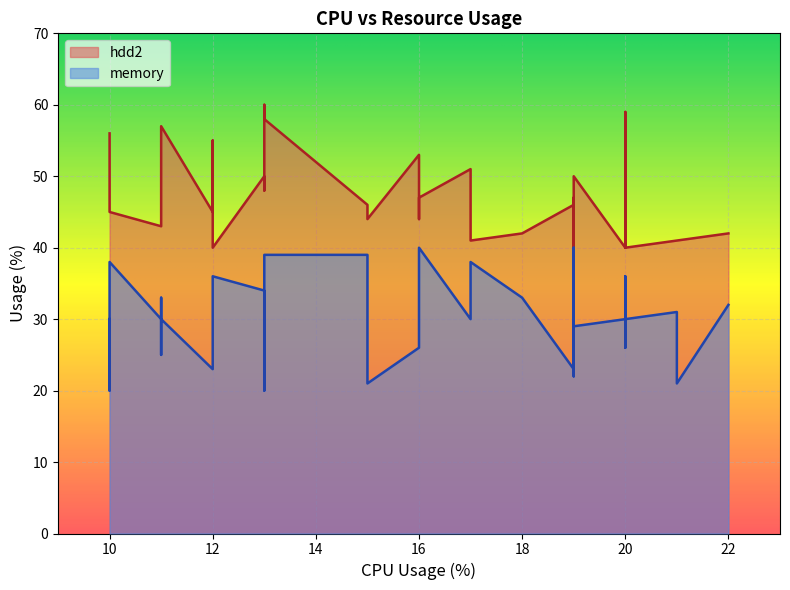

What is the sum of the hdd2 values at 14 and 35?

92